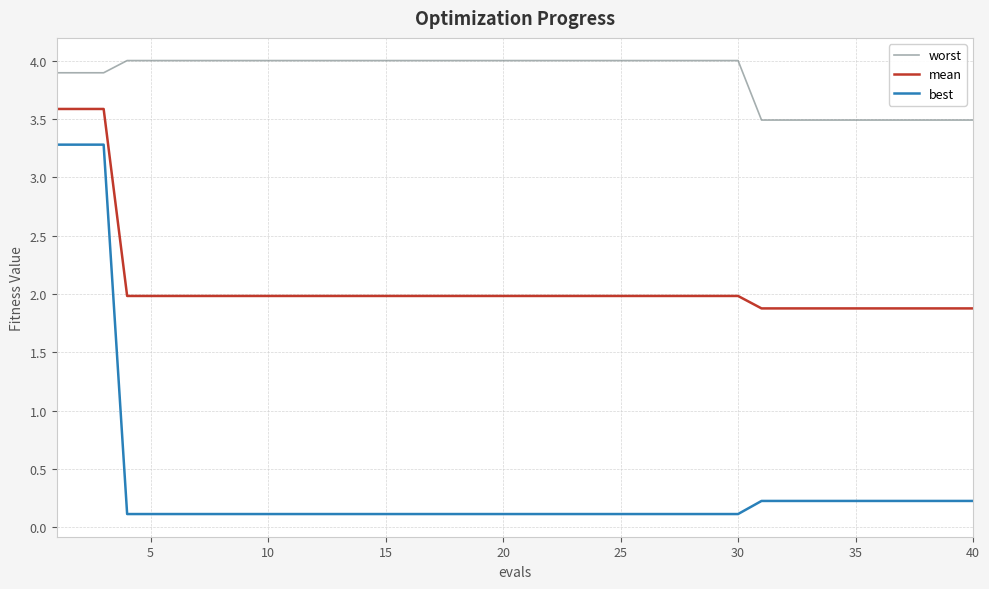

What is the maximum value for best?

3.3